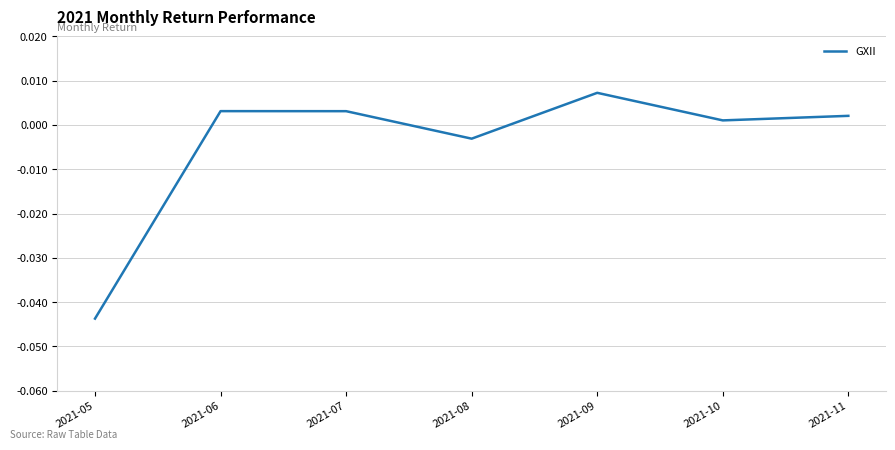

Which has a higher value, 2021-07 or 2021-09?

2021-09